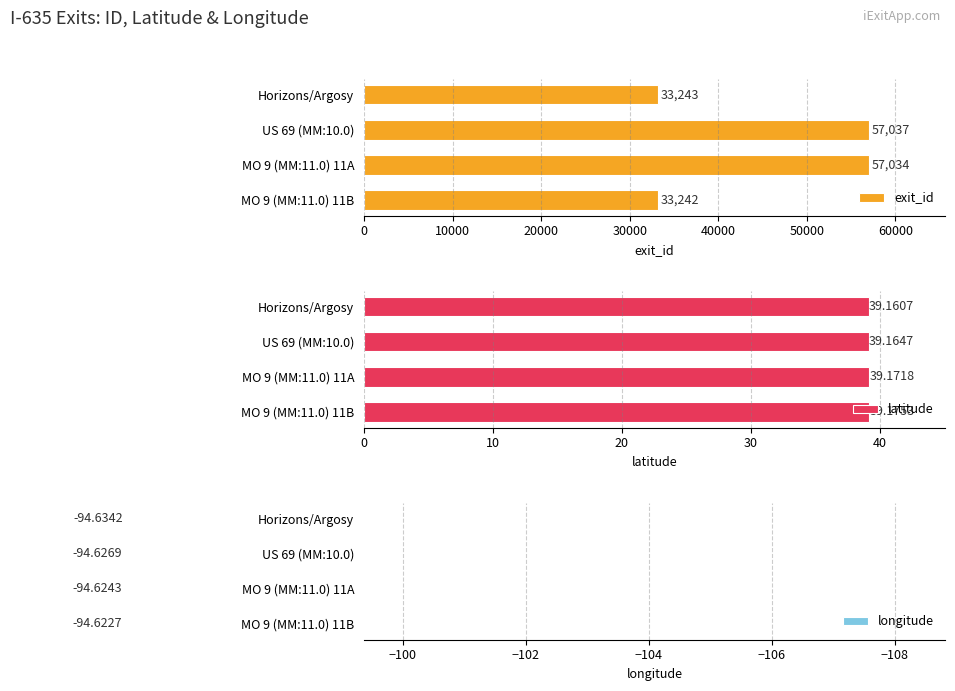

What is the highest value of the exit_id series?

57037